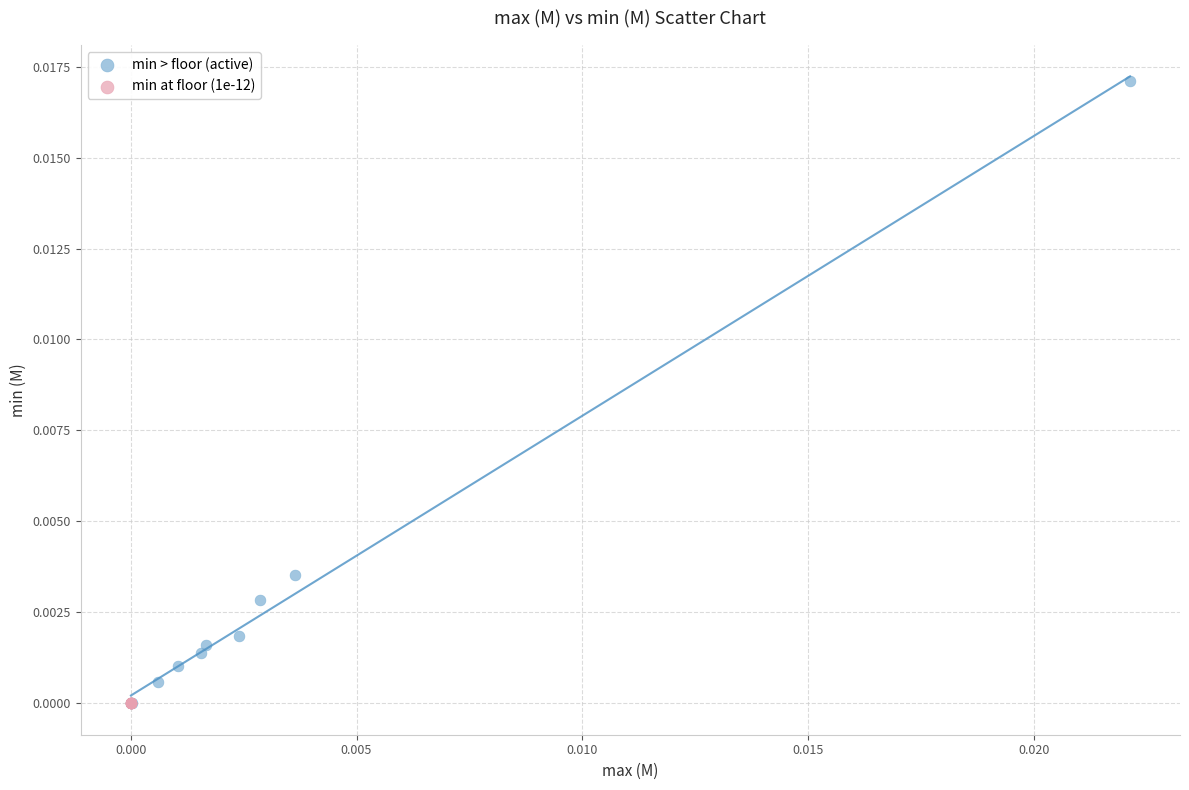

Which series contains the highest Y value?

min > floor (active)